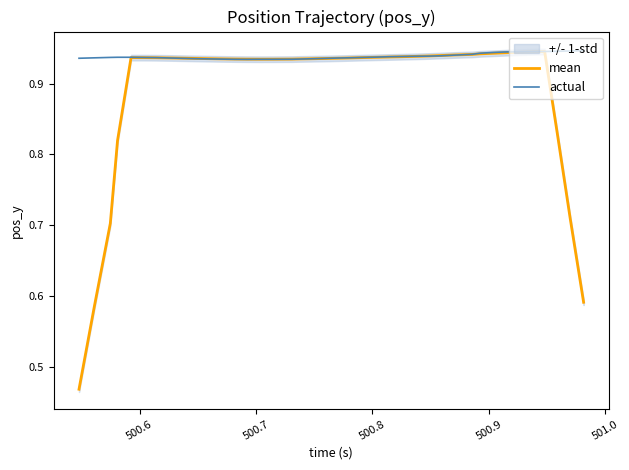

After their last crossing, which series has the higher values: actual or mean?

actual